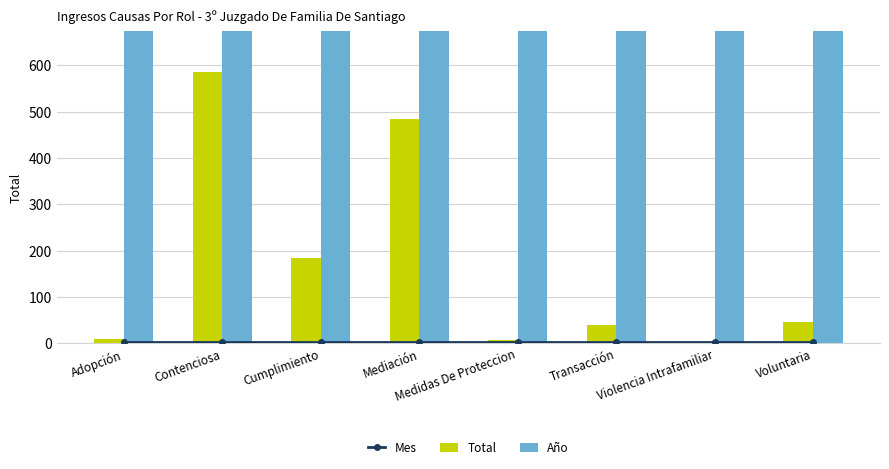

True or false: Año has a value of 2017 at Transacción.

True